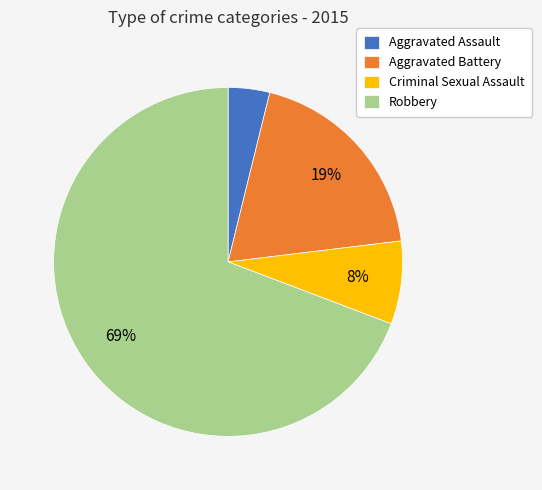

Between Criminal Sexual Assault and Robbery, which is larger?

Robbery